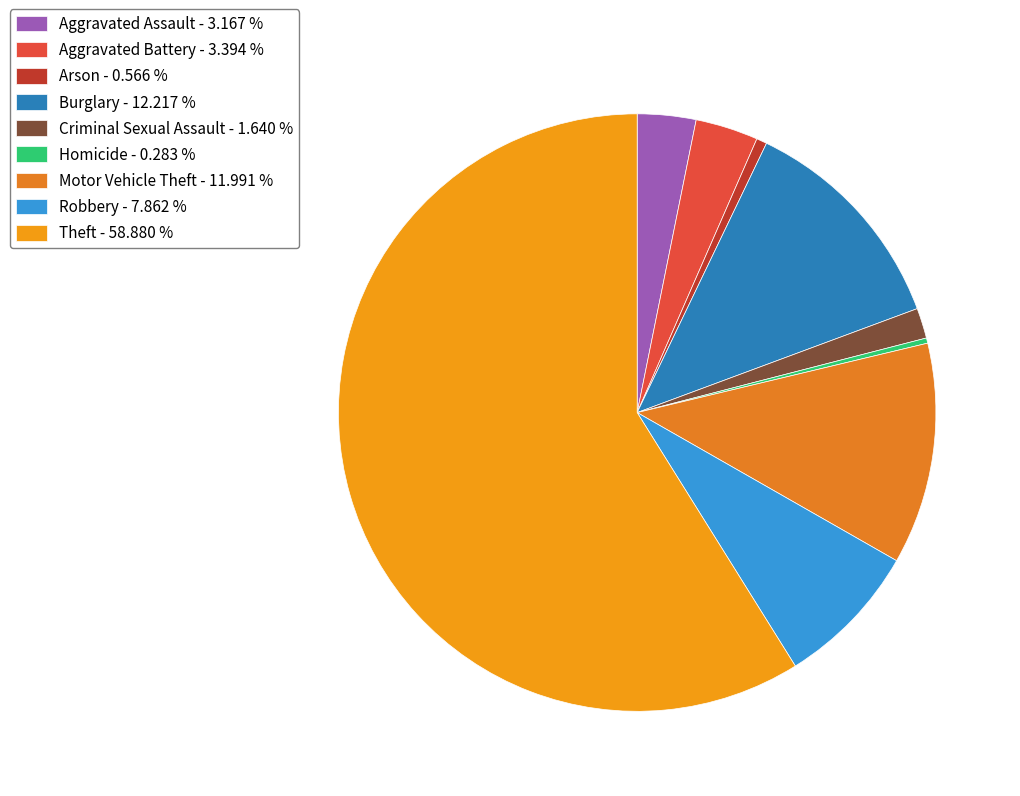

What is the largest slice in the pie chart?

Theft